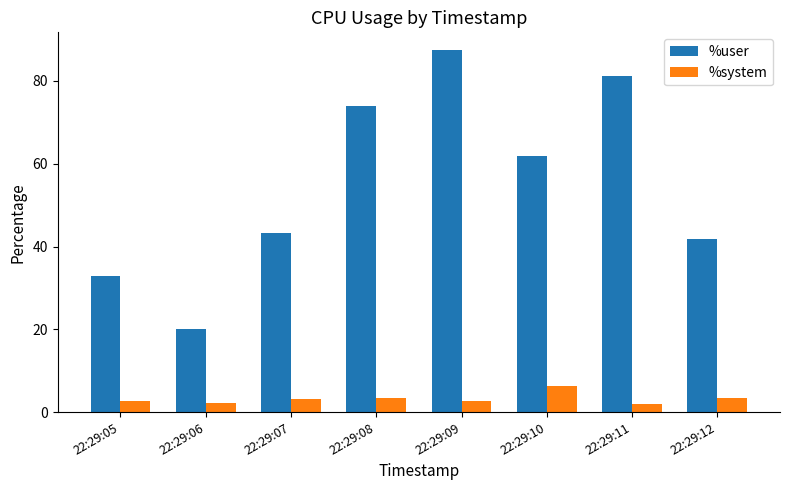

Is it true that %user equals 87.4 at 22:29:09?

True